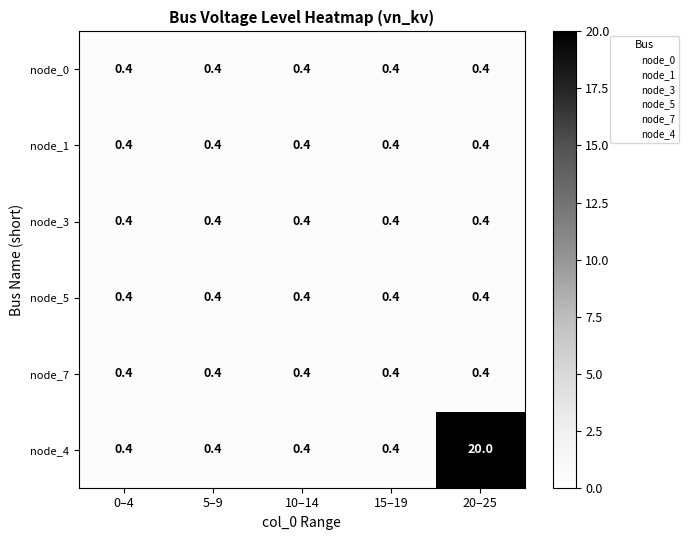

What is the difference between the highest and lowest values at 20–25?

19.6